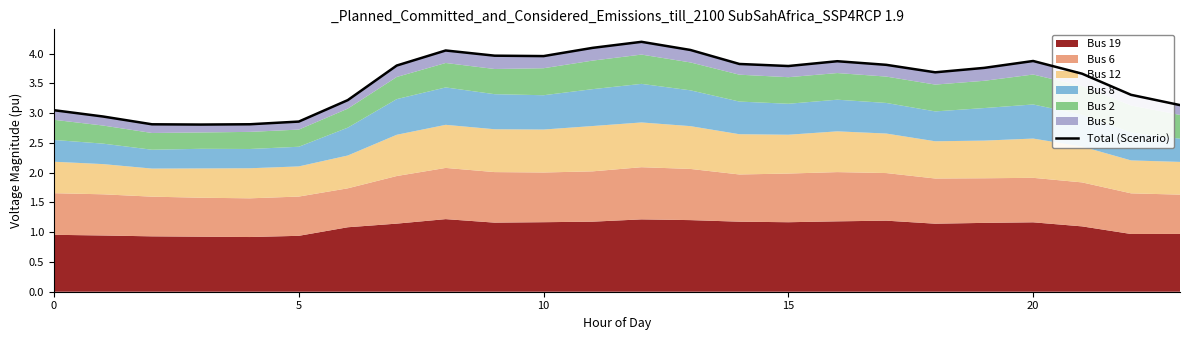

Reading left to right, list all the values displayed in this chart.

3.0	2.9	2.8	2.8	2.8	2.9	3.2	3.8	4.1	4.0	4.0	4.1	4.2	4.1	3.8	3.8	3.9	3.8	3.7	3.8	3.9	3.7	3.3	3.1